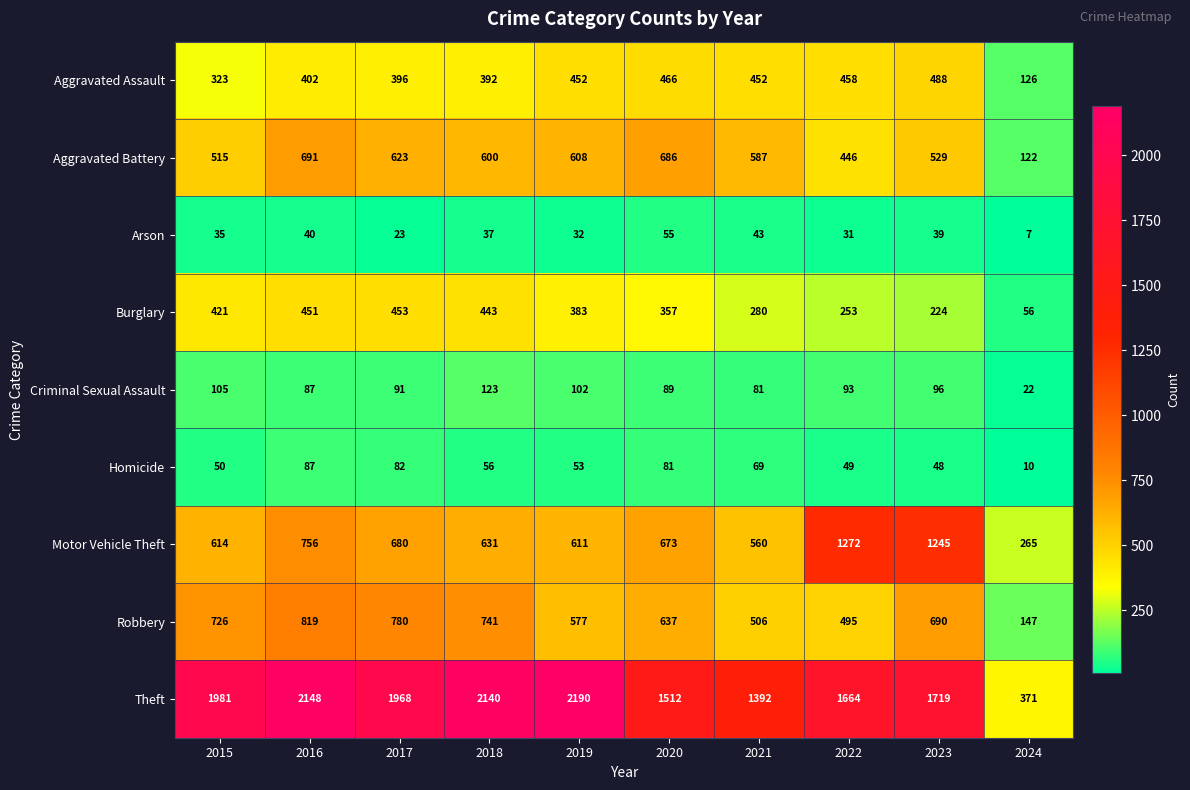

Where does the Criminal Sexual Assault series first go above 93?

2015